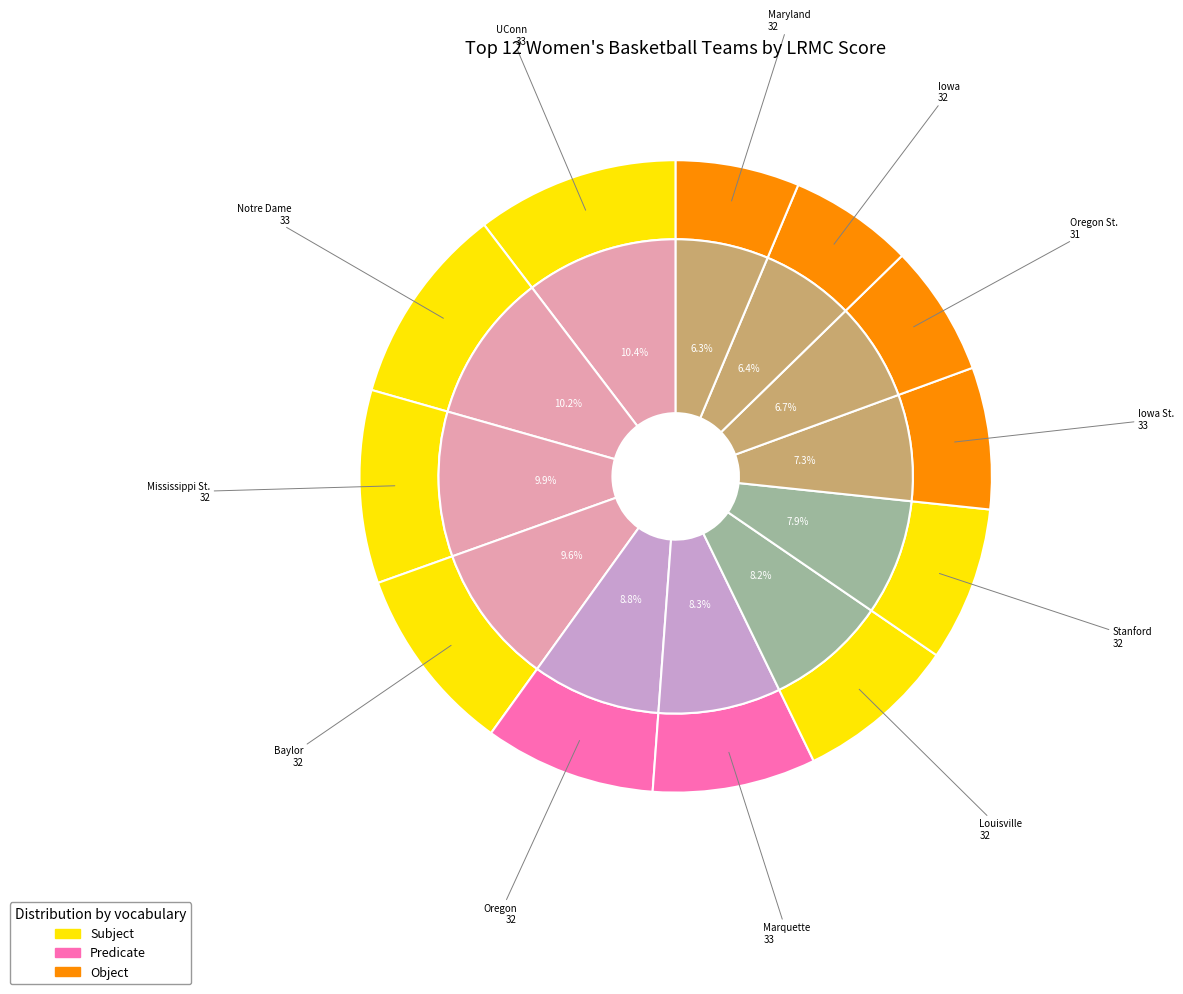

To the nearest percent, what is the difference between the Maryland and UConn slice percentages?

4%